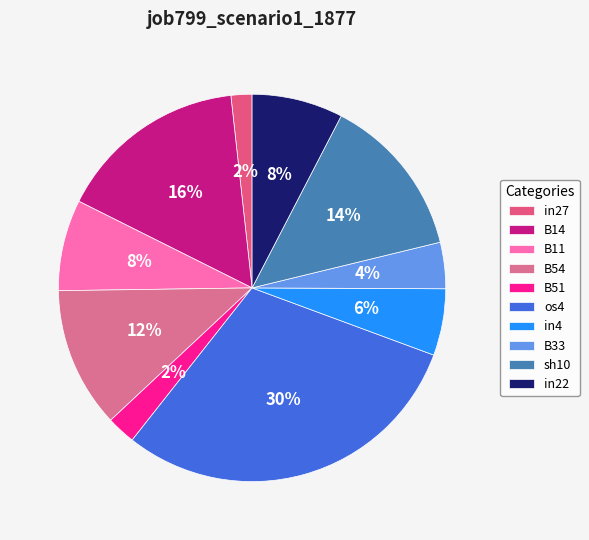

Count the number of slices in the pie.

10